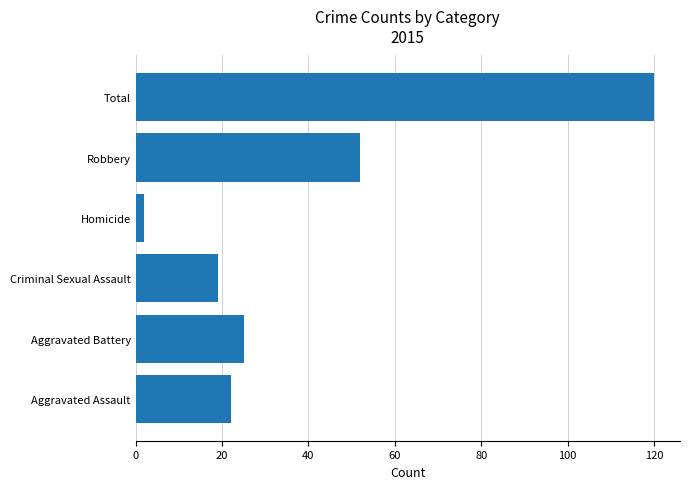

List the labels in order of value, smallest first.

Homicide, Criminal Sexual Assault, Aggravated Assault, Aggravated Battery, Robbery, Total